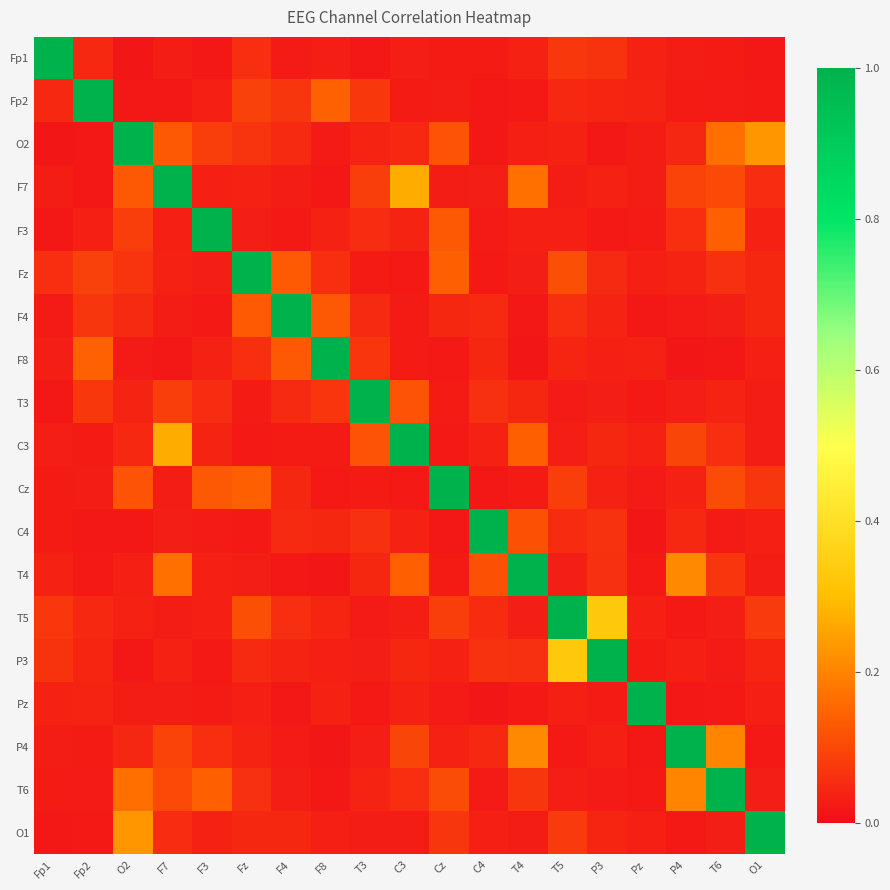

Rank the series at T5 from highest to lowest value.

T5, P3, Fz, Cz, O1, Fp1, F4, C4, Fp2, F8, O2, Pz, F3, T4, T6, C3, F7, T3, P4